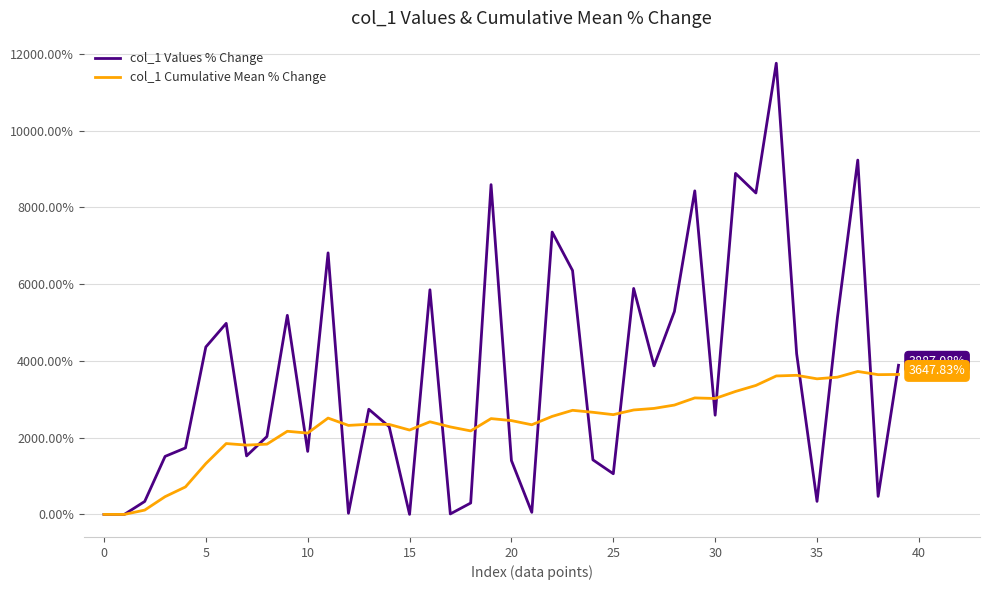

Which series has the largest total across all categories?

col_1 Values % Change